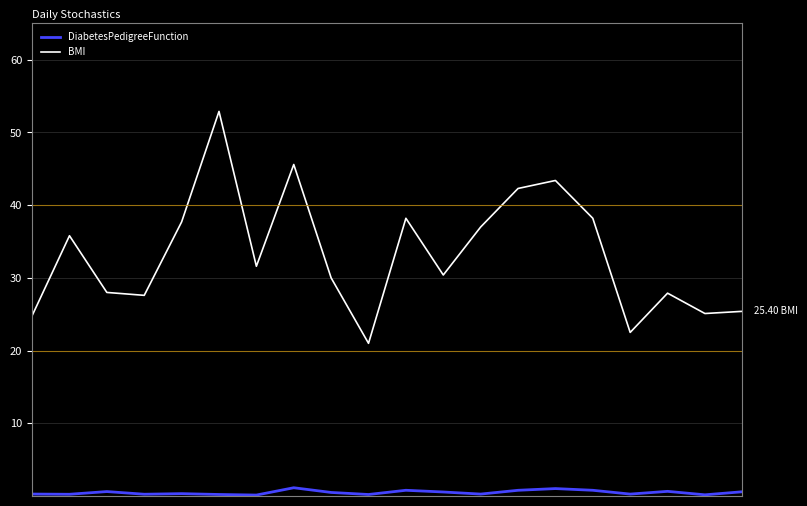

Is this an area chart (filled region under the line)?

No